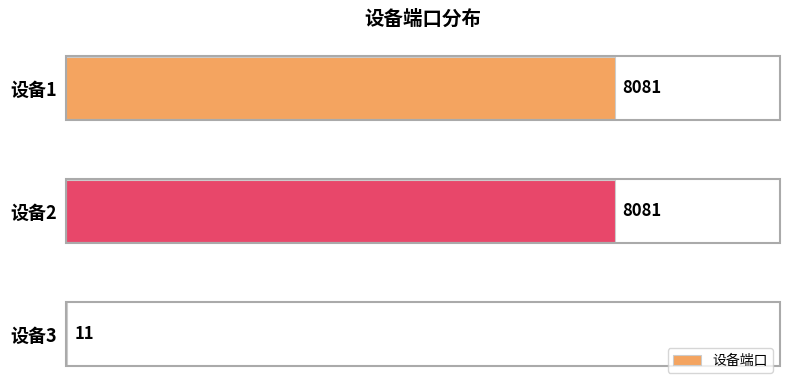

The chart shows a value of 8081 at 设备2. True or false?

True